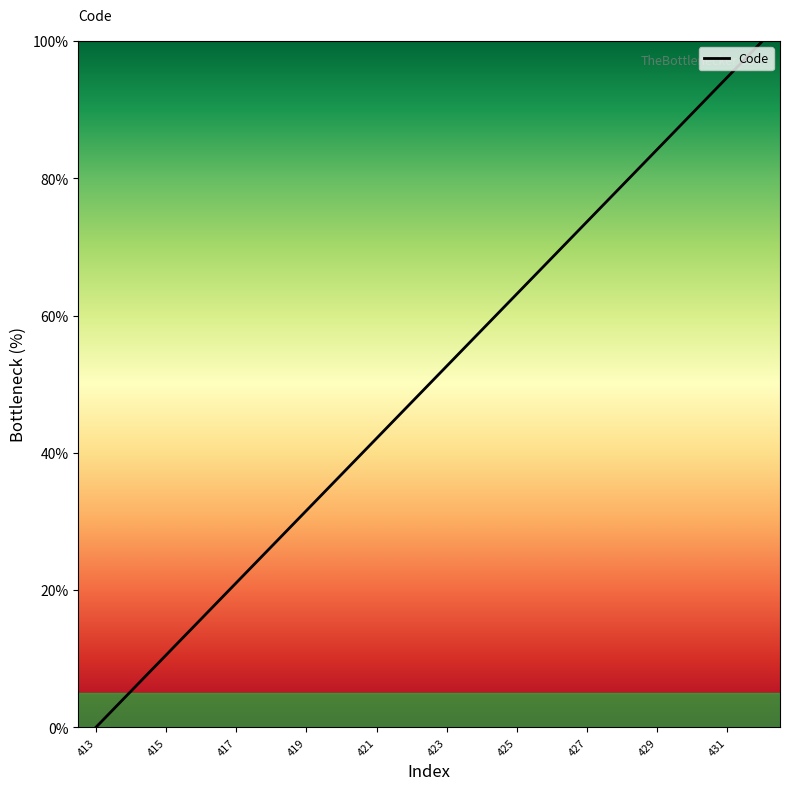

Count the number of values greater than 52.

10